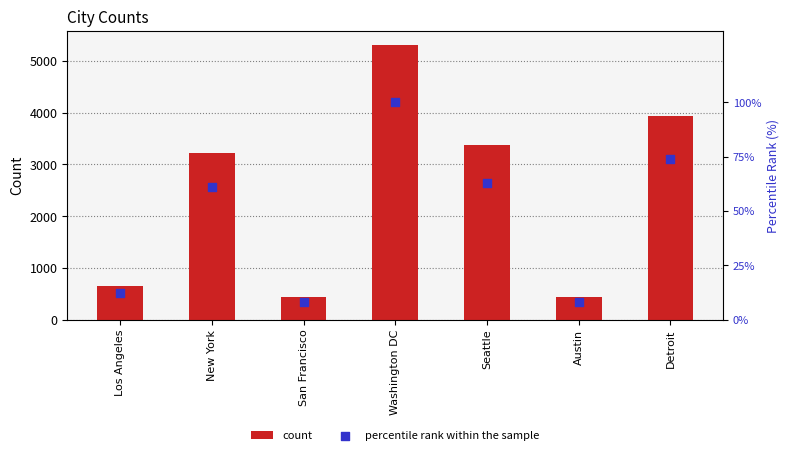

What is the total value across all series at San Francisco?

443